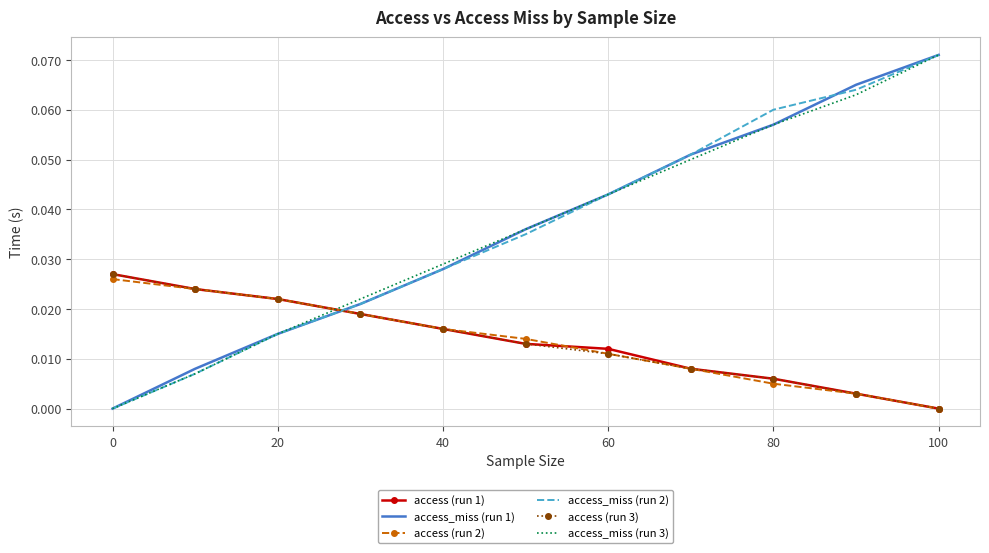

After their last crossing, which series has the higher values: access_miss (run 3) or access (run 3)?

access_miss (run 3)